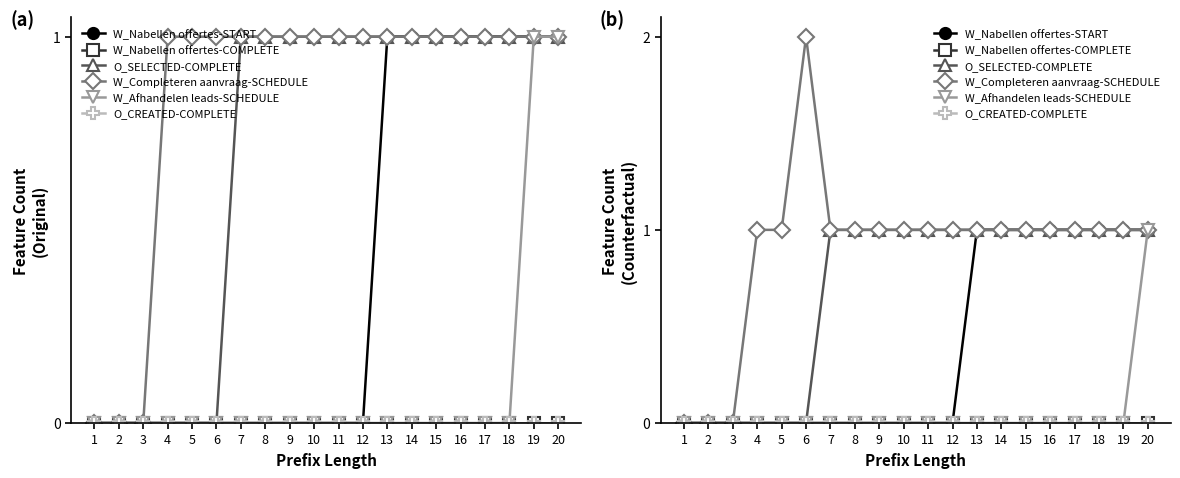

True or false: W_Nabellen offertes-START and O_SELECTED-COMPLETE cross at least once.

False